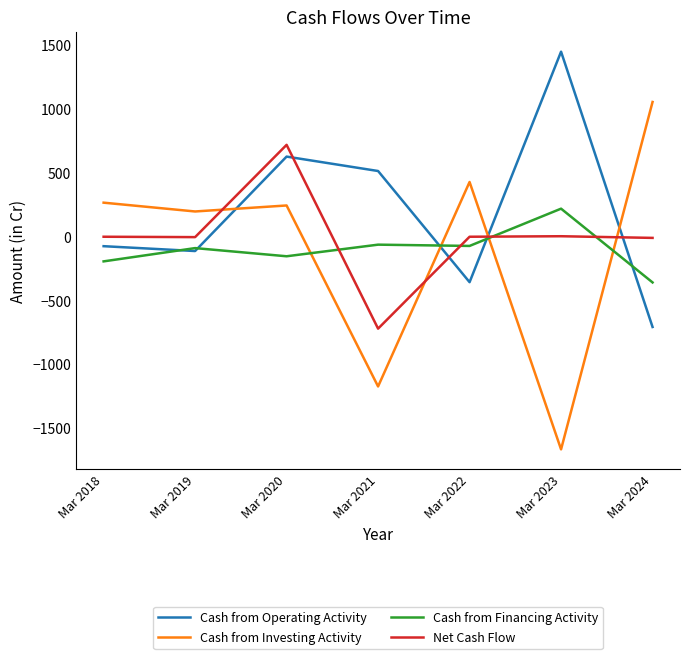

Which series has the widest spread of values?

Cash from Investing Activity